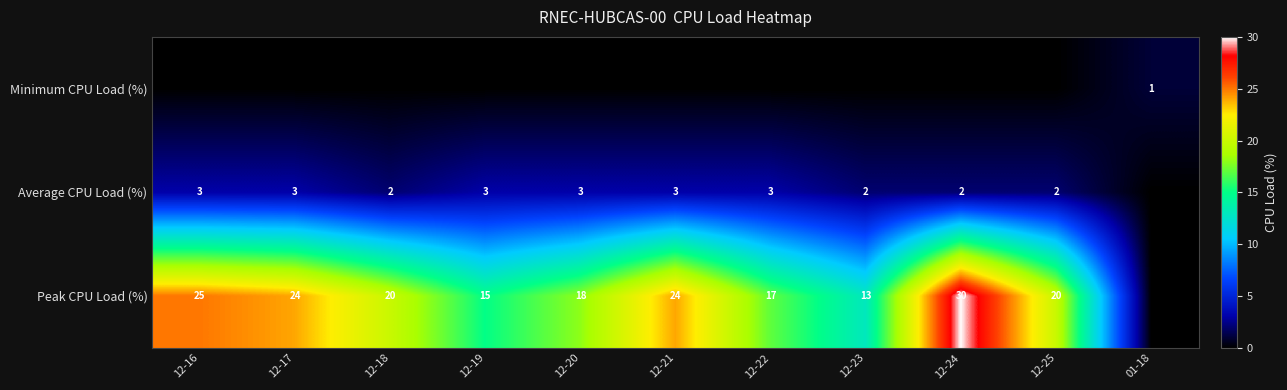

At which category is the sum across all series the highest?

12-24